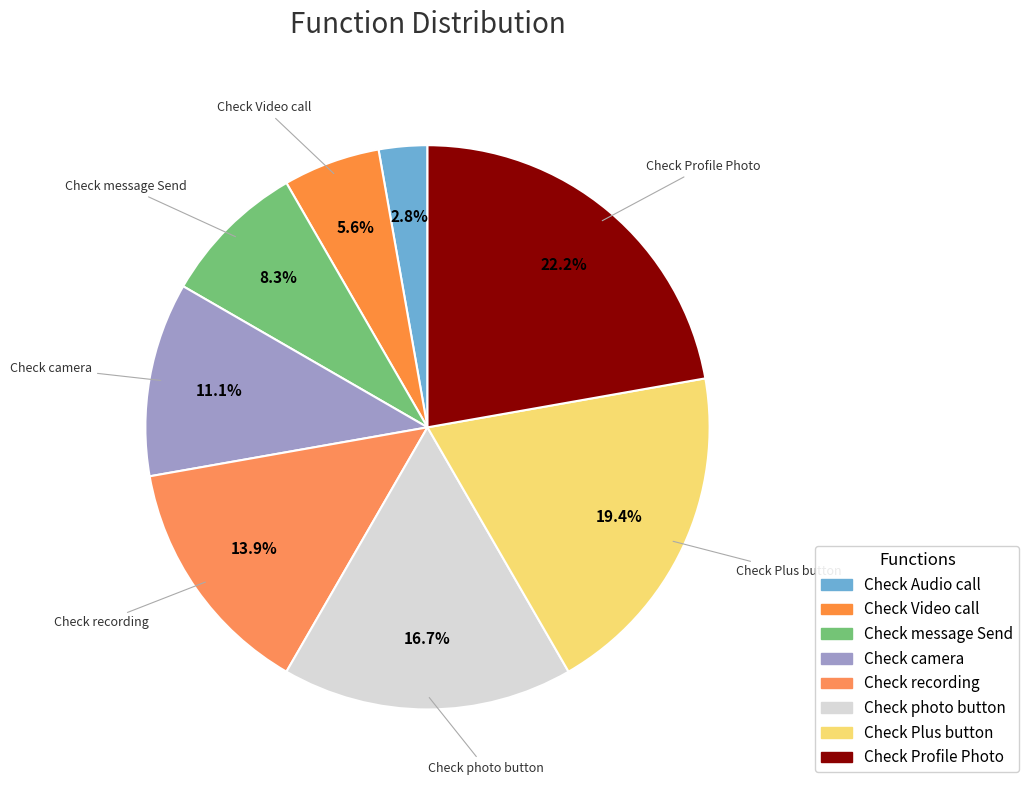

Rank the categories by value from lowest to highest.

Check Audio call, Check Video call, Check message Send, Check camera, Check recording, Check photo button, Check Plus button, Check Profile Photo